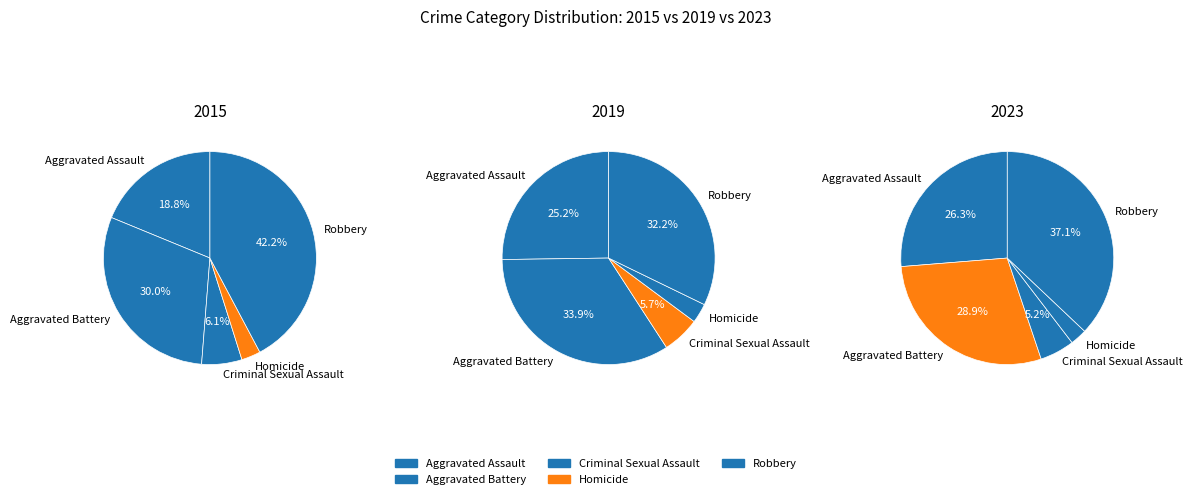

How much of the chart is everything except Homicide?

97.1%